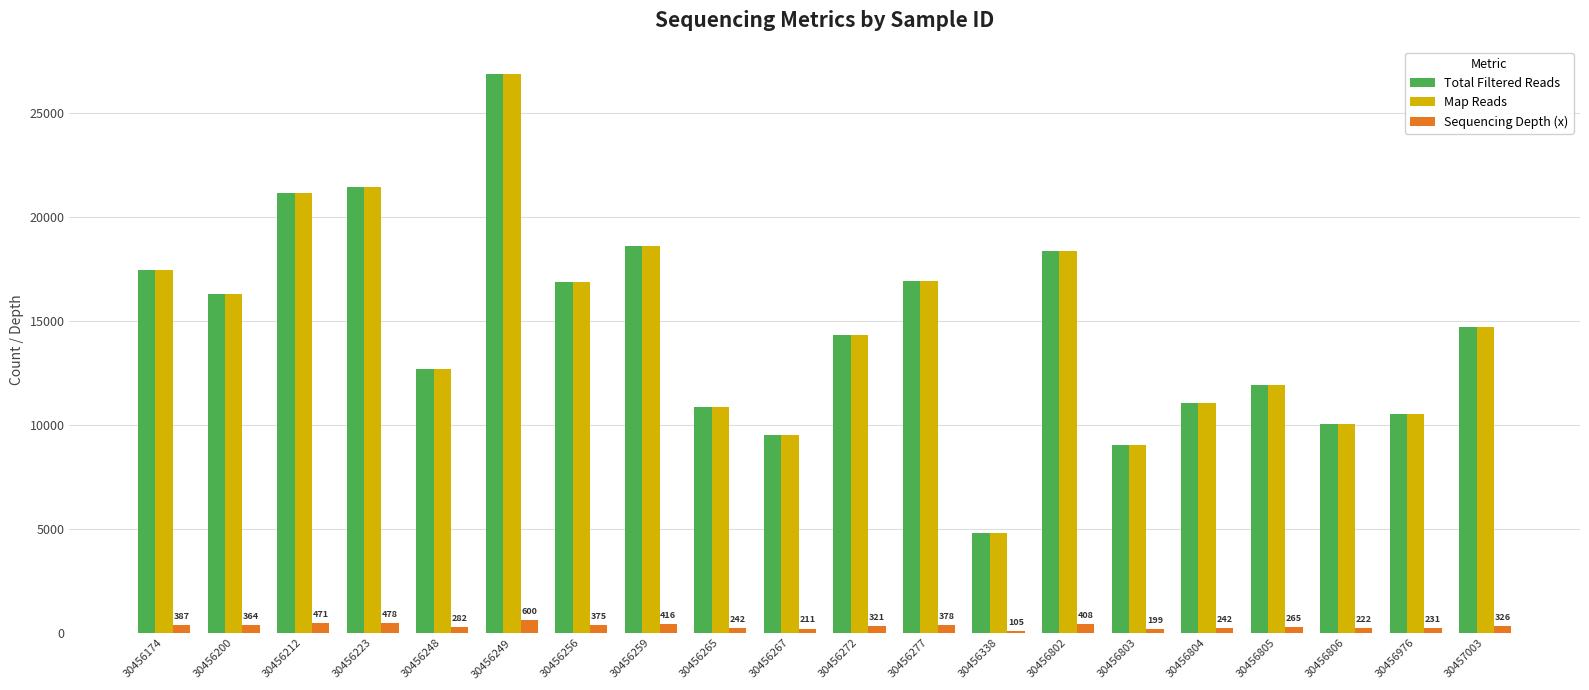

Which series has the largest range (max minus min)?

Total Filtered Reads